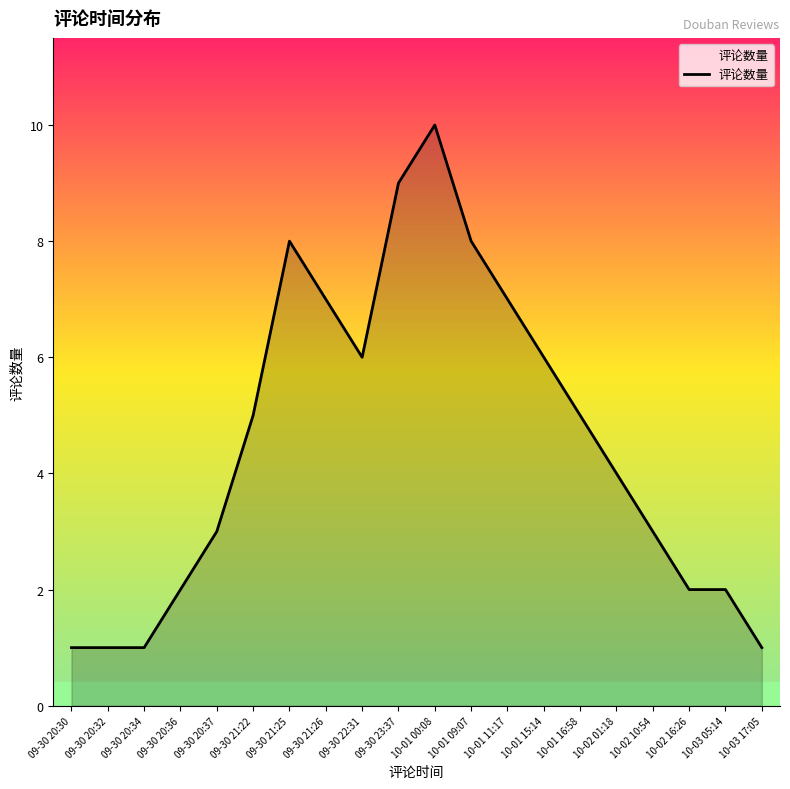

How many lines are shown in the chart?

1